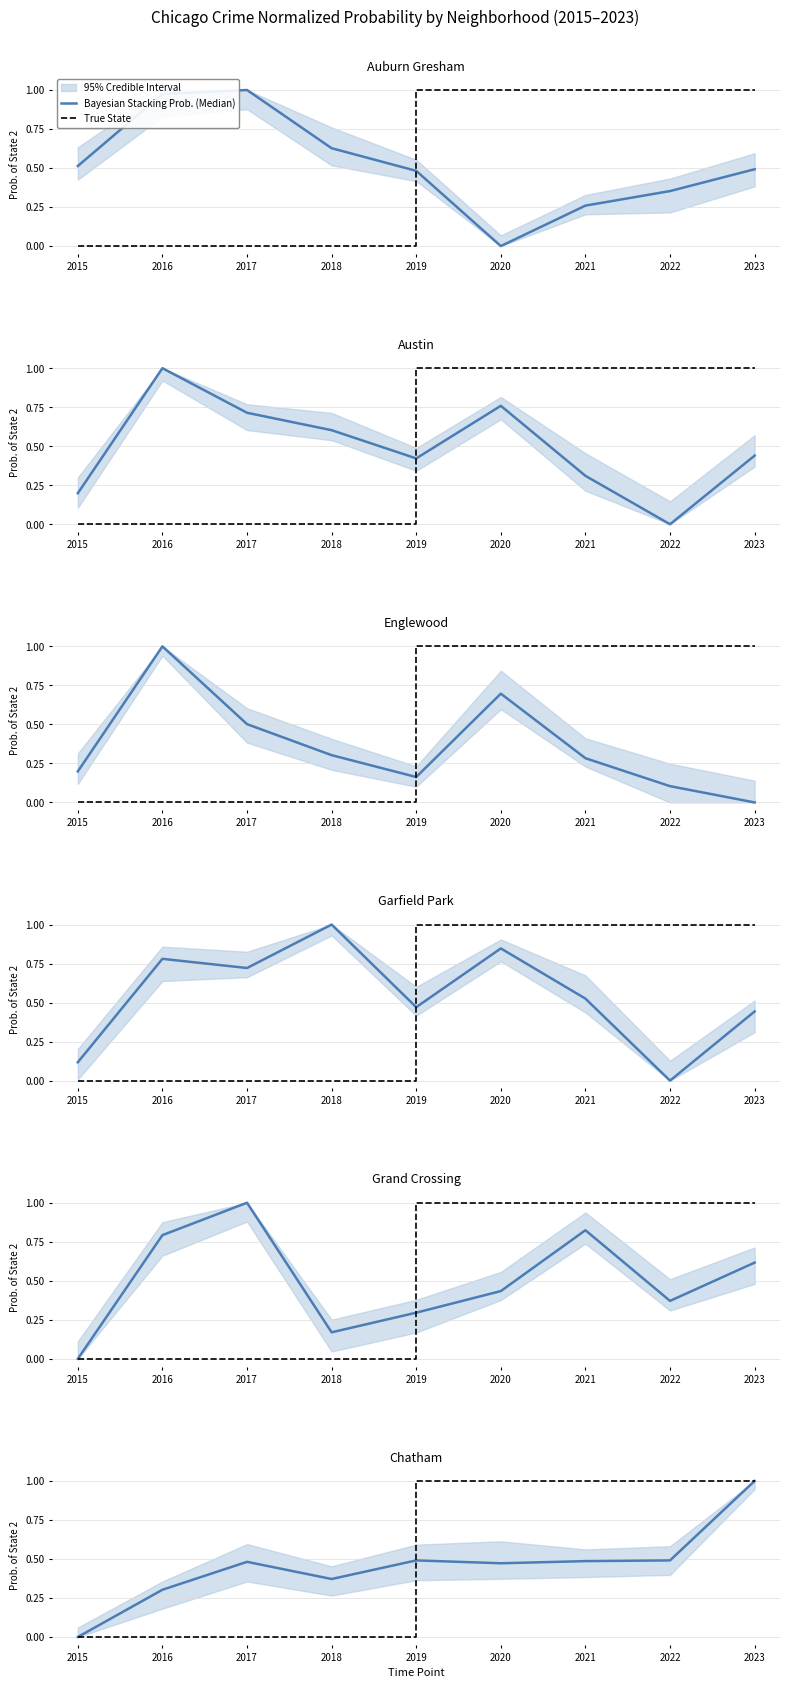

Rank the series at 2016 from lowest to highest value.

True State, Bayesian Stacking Prob. (Median)